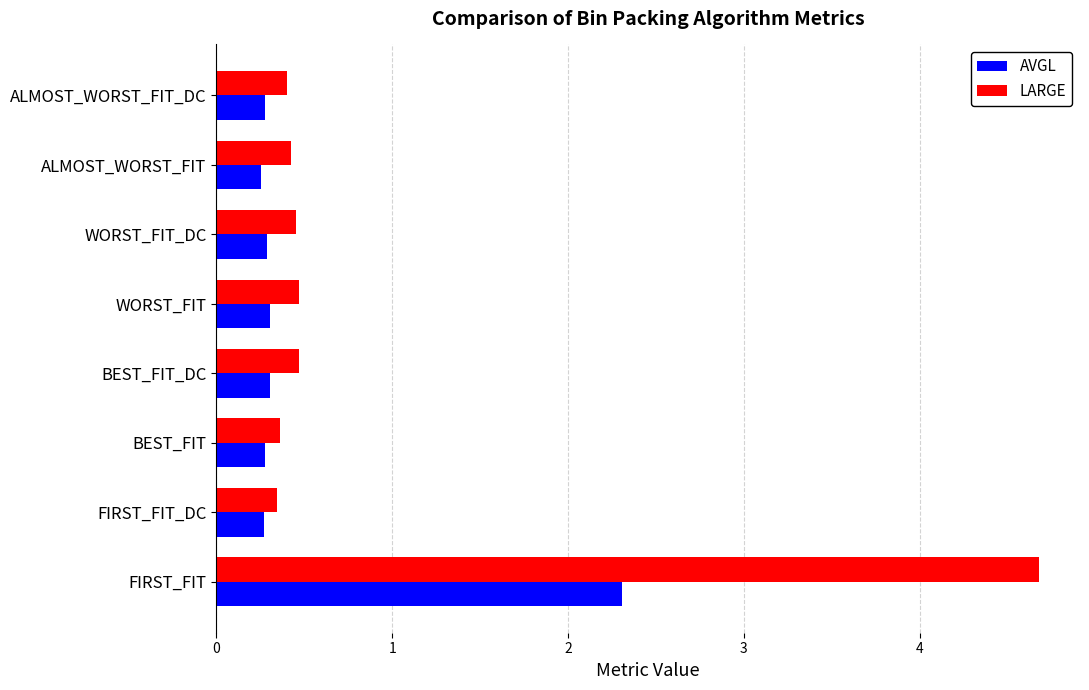

What is the sum of all LARGE values?

7.6